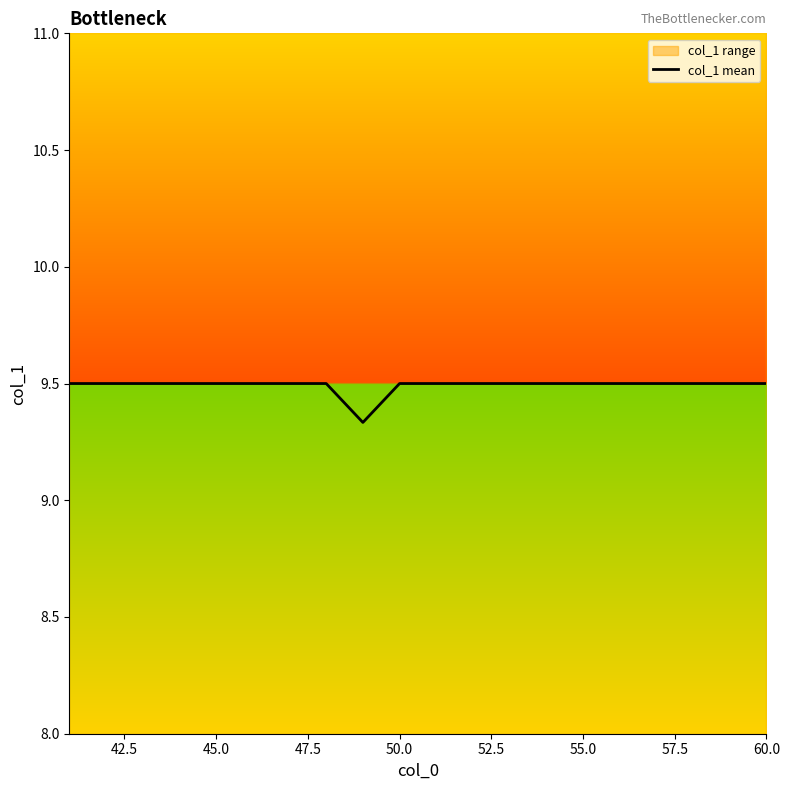

What is the highest value of the col_1 mean series?

9.5